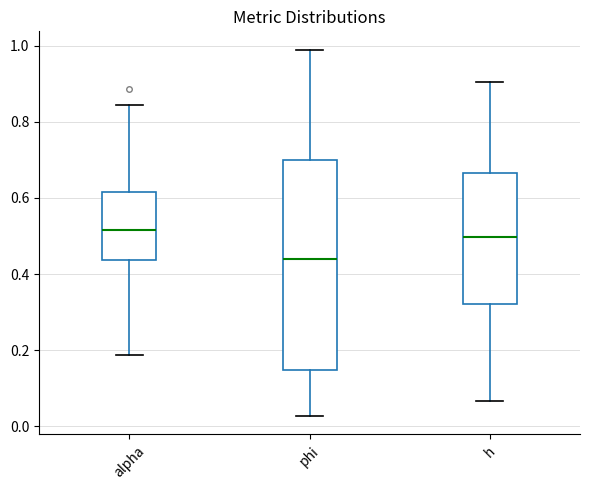

Reading left to right, transcribe this box plot: for each box, give where its median line is, the range the box spans, and where its two whiskers end, as read against the y-axis. The values are not printed on the chart, so give them approximately, as read against the axis.

alpha: median 0.52, box 0.44 to 0.62, whiskers 0.18 to 0.84
phi: median 0.44, box 0.14 to 0.70, whiskers 0.02 to 0.98
h: median 0.50, box 0.32 to 0.66, whiskers 0.06 to 0.90